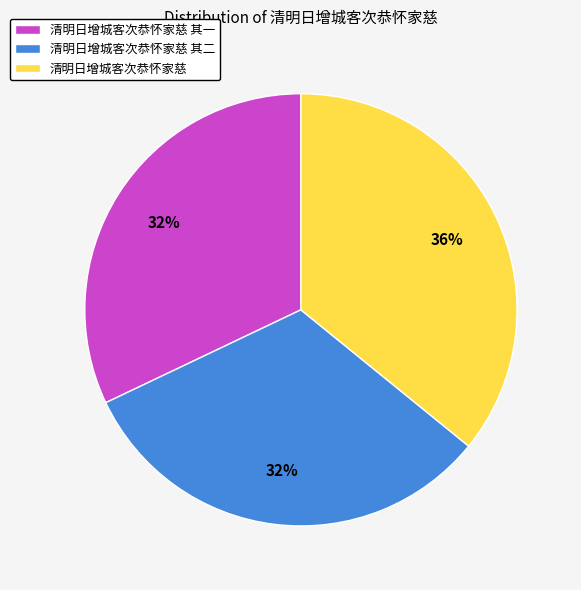

Does 清明日增城客次恭怀家慈 represent more than half of the total?

No